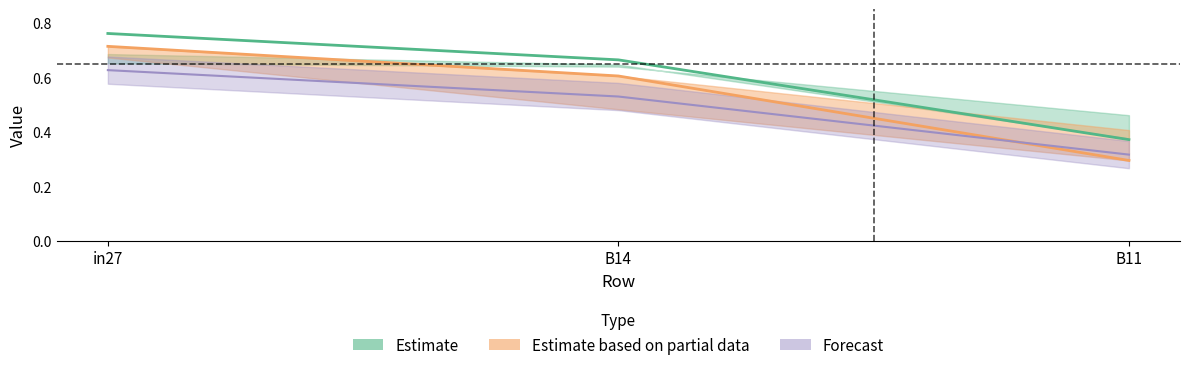

Reading left to right, extract all data points from this chart.

job45_scenario2_88: in27=0.8	B14=0.7	B11=0.4
job47_scenario0_91: in27=0.6	B14=0.5	B11=0.3
job51_scenario1_101: in27=0.7	B14=0.6	B11=0.3